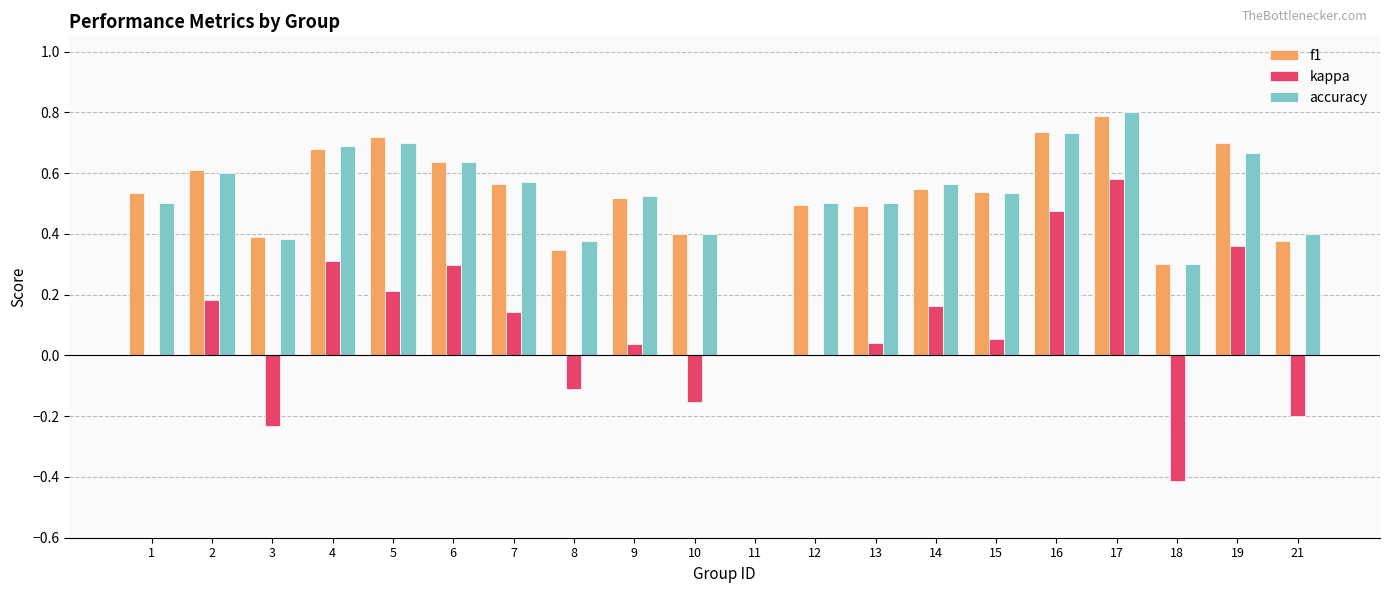

What are all the series names shown in the legend?

f1, kappa, accuracy